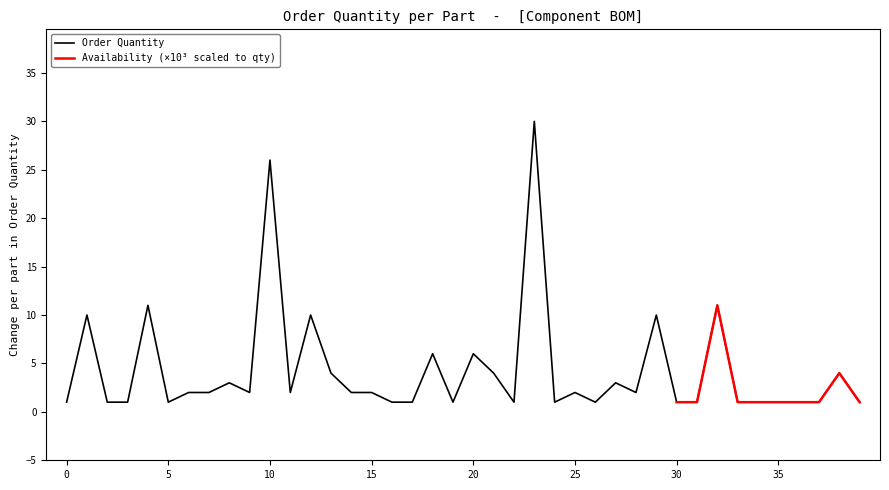

Reading left to right, extract all data points from this chart.

1	10	1	1	11	1	2	2	3	2	26	2	10	4	2	2	1	1	6	1	6	4	1	30	1	2	1	3	2	10	1	1	11	1	1	1	1	1	4	1